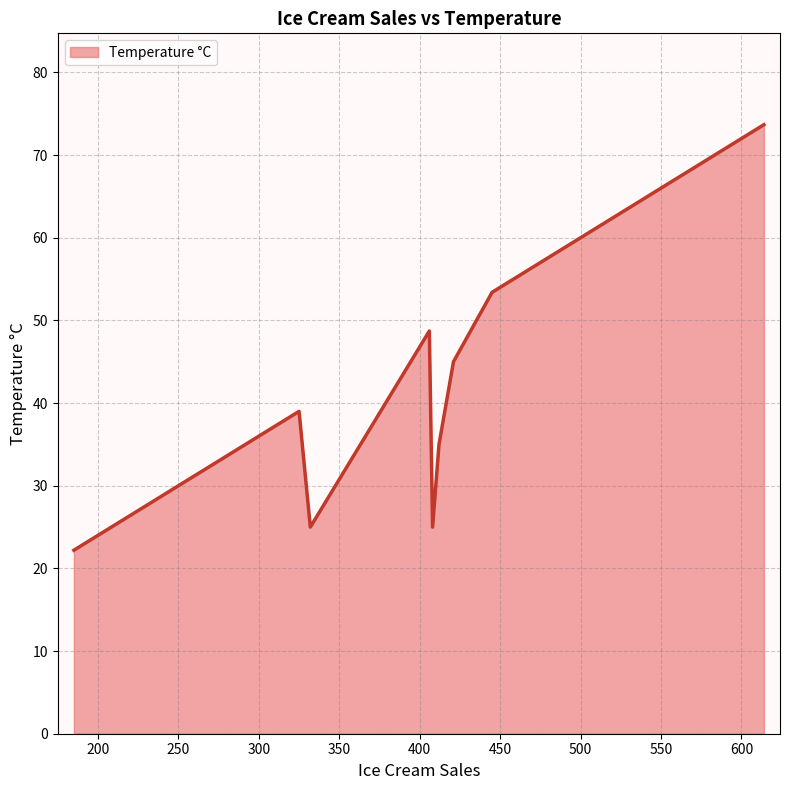

What is the maximum value shown in the chart?

73.7